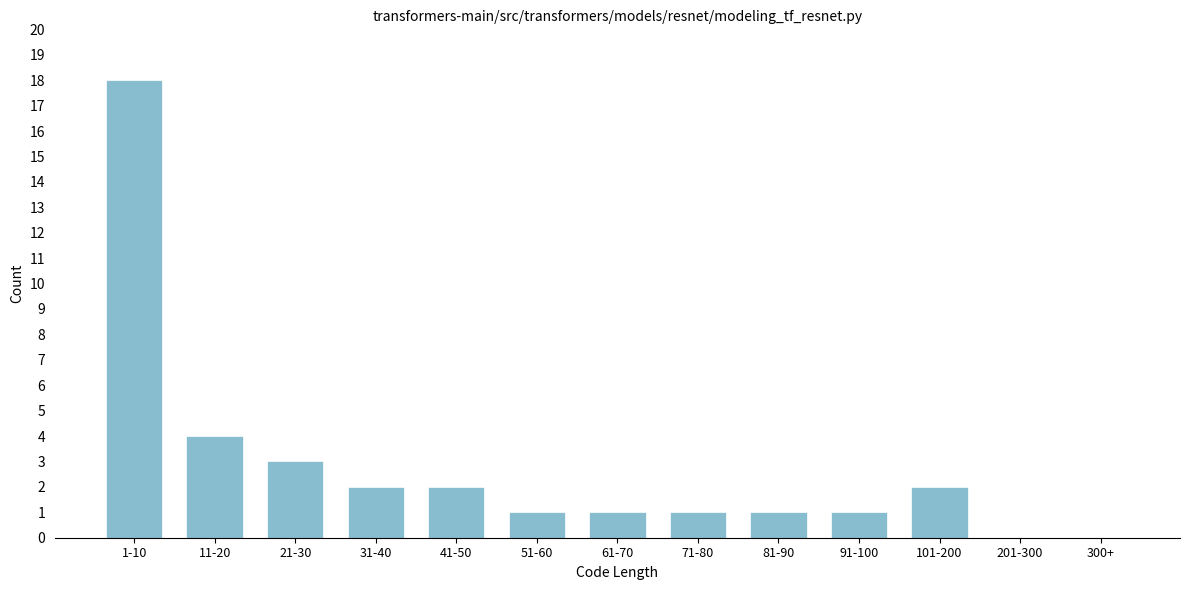

Reading left to right, transcribe all the data shown in this chart.

1-10=18	11-20=4	21-30=3	31-40=2	41-50=2	51-60=1	61-70=1	71-80=1	81-90=1	91-100=1	101-200=2	201-300=0	300+=0